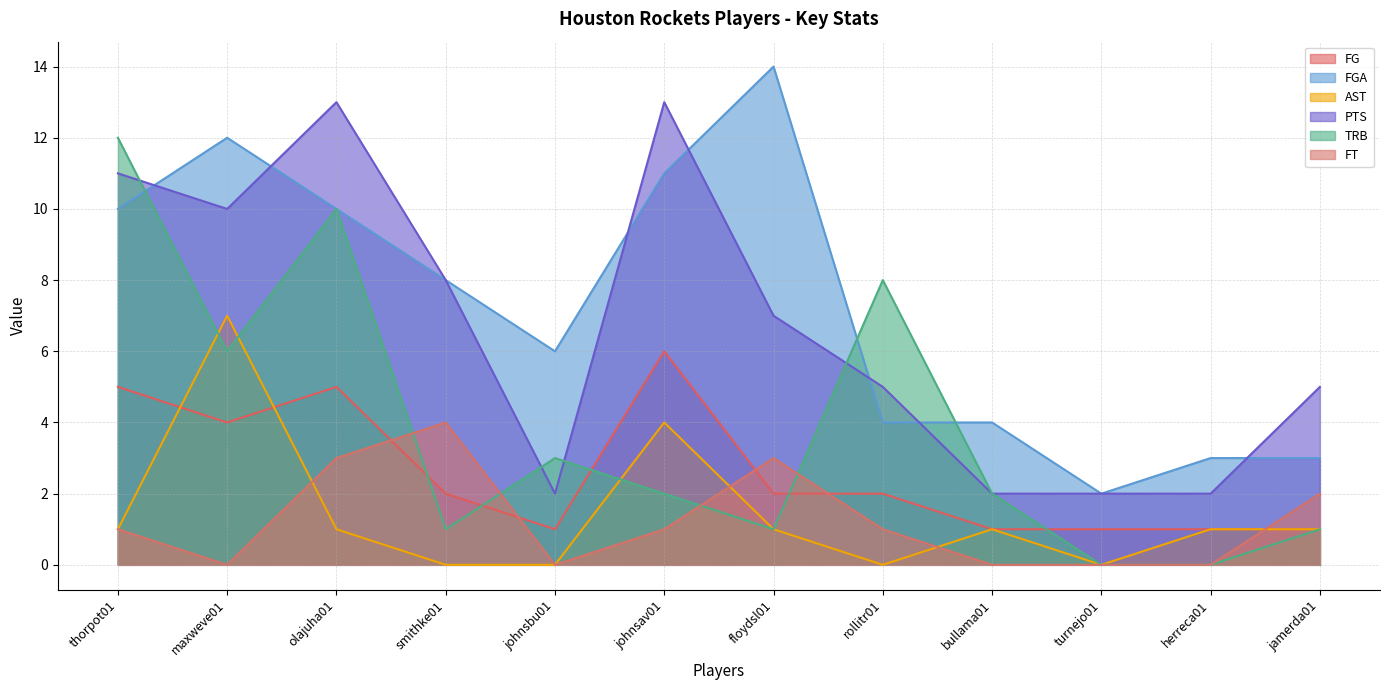

Is the value of AST at rollitr01 greater than the value of FGA at turnejo01?

No